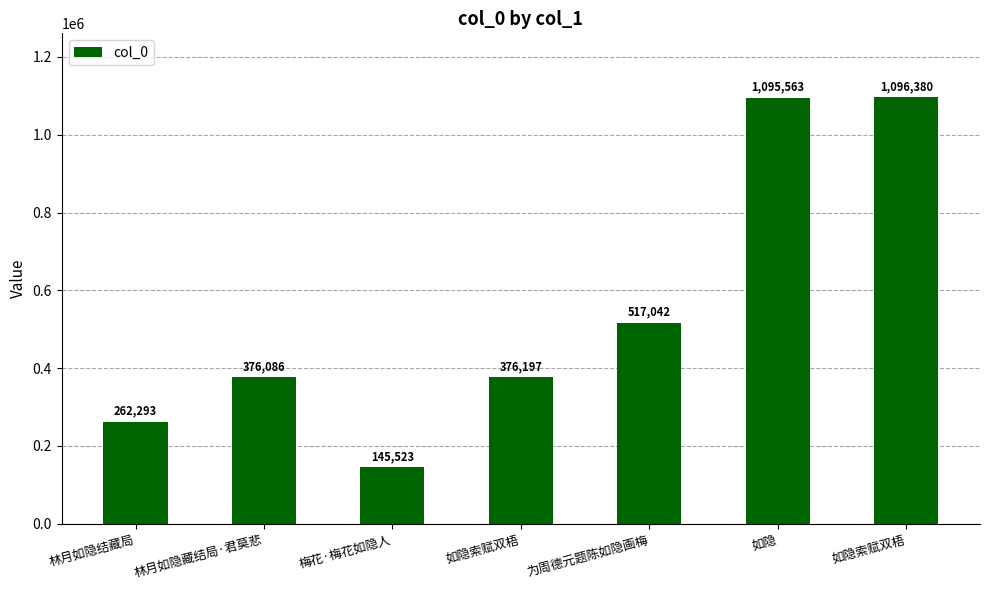

What is the change in value from 林月如隐结藏局 to 为周德元题陈如隐画梅?

+254749